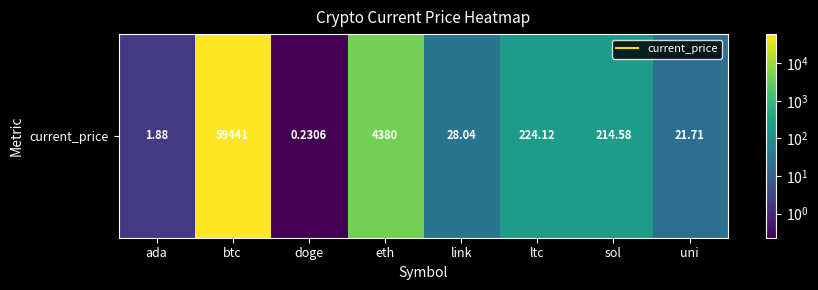

List the labels in order of value, smallest first.

doge, ada, uni, link, sol, ltc, eth, btc